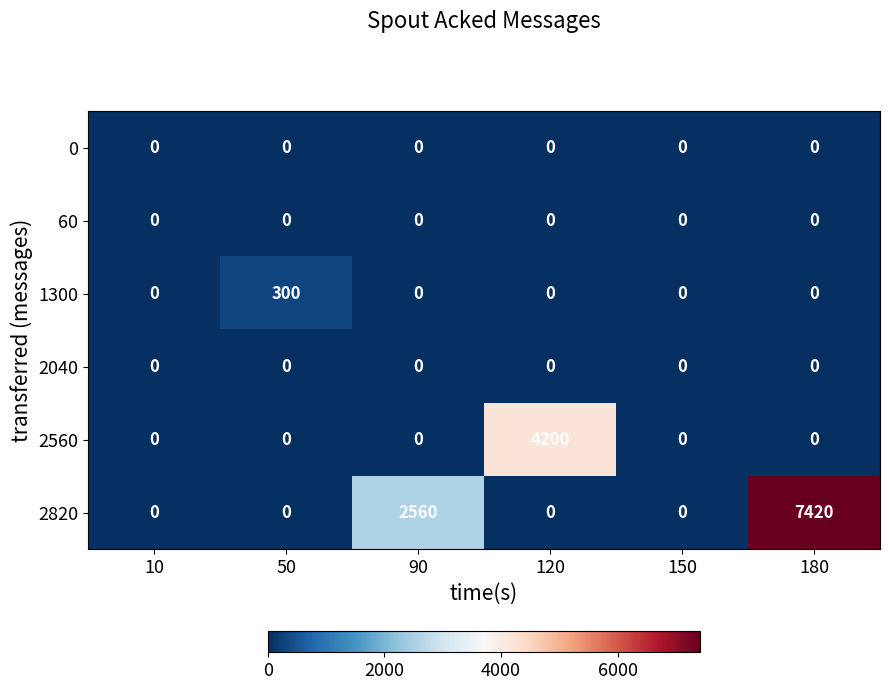

Is it true that 60 equals 0 at 150?

True